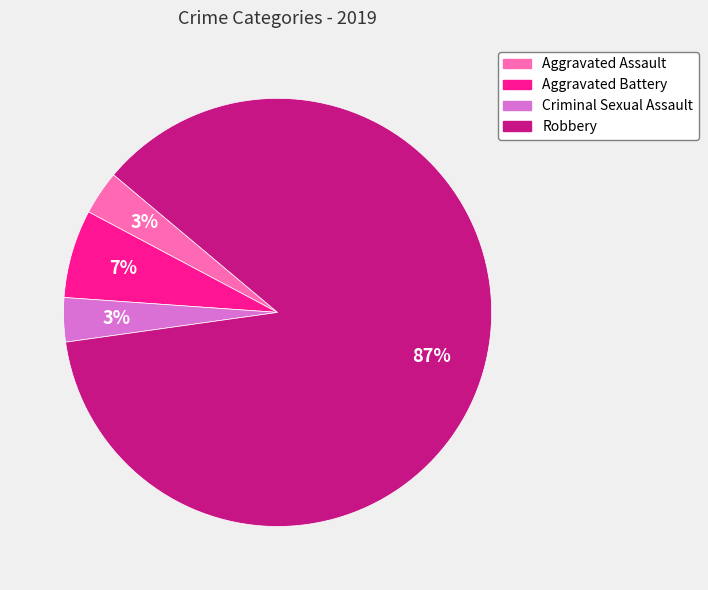

Which category has the biggest portion of the pie?

Robbery